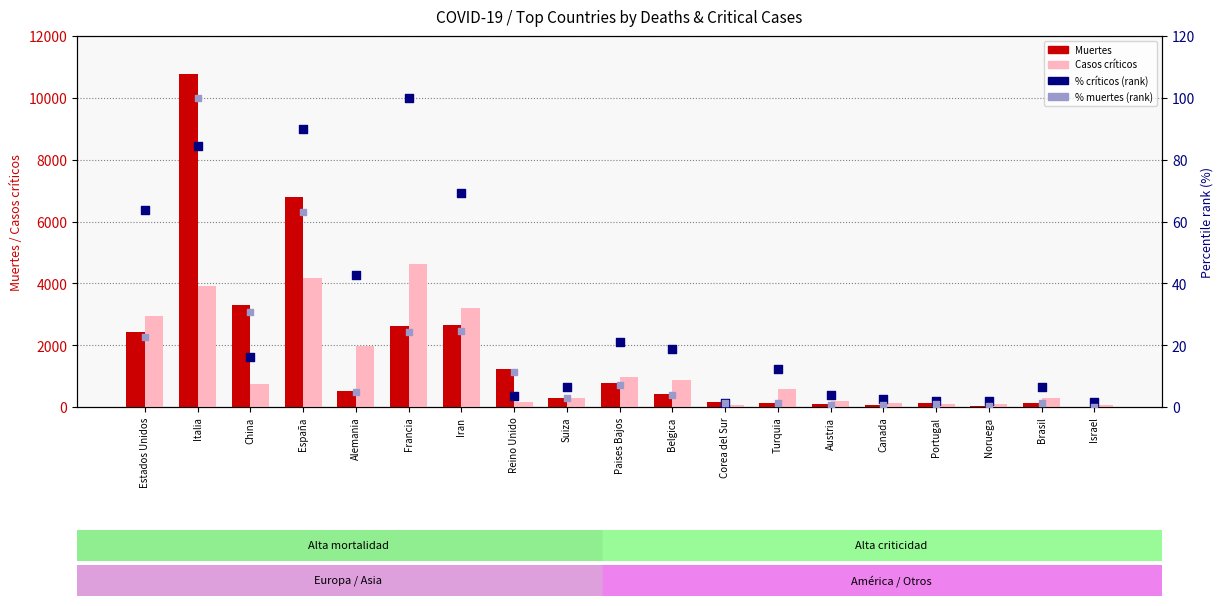

Which series contains the lowest Y value?

% muertes (rank)